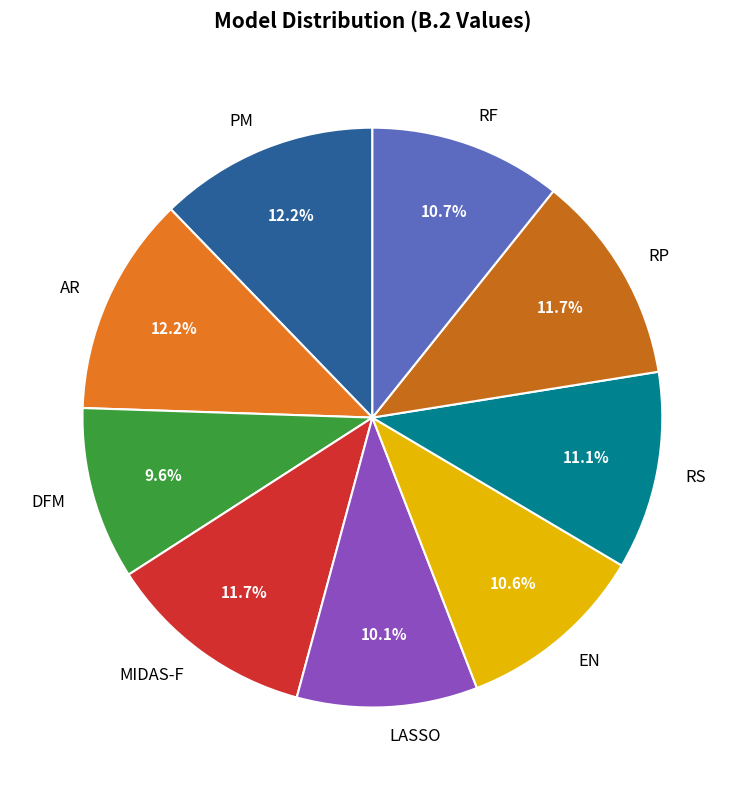

What percentage is NOT represented by EN?

89.4%